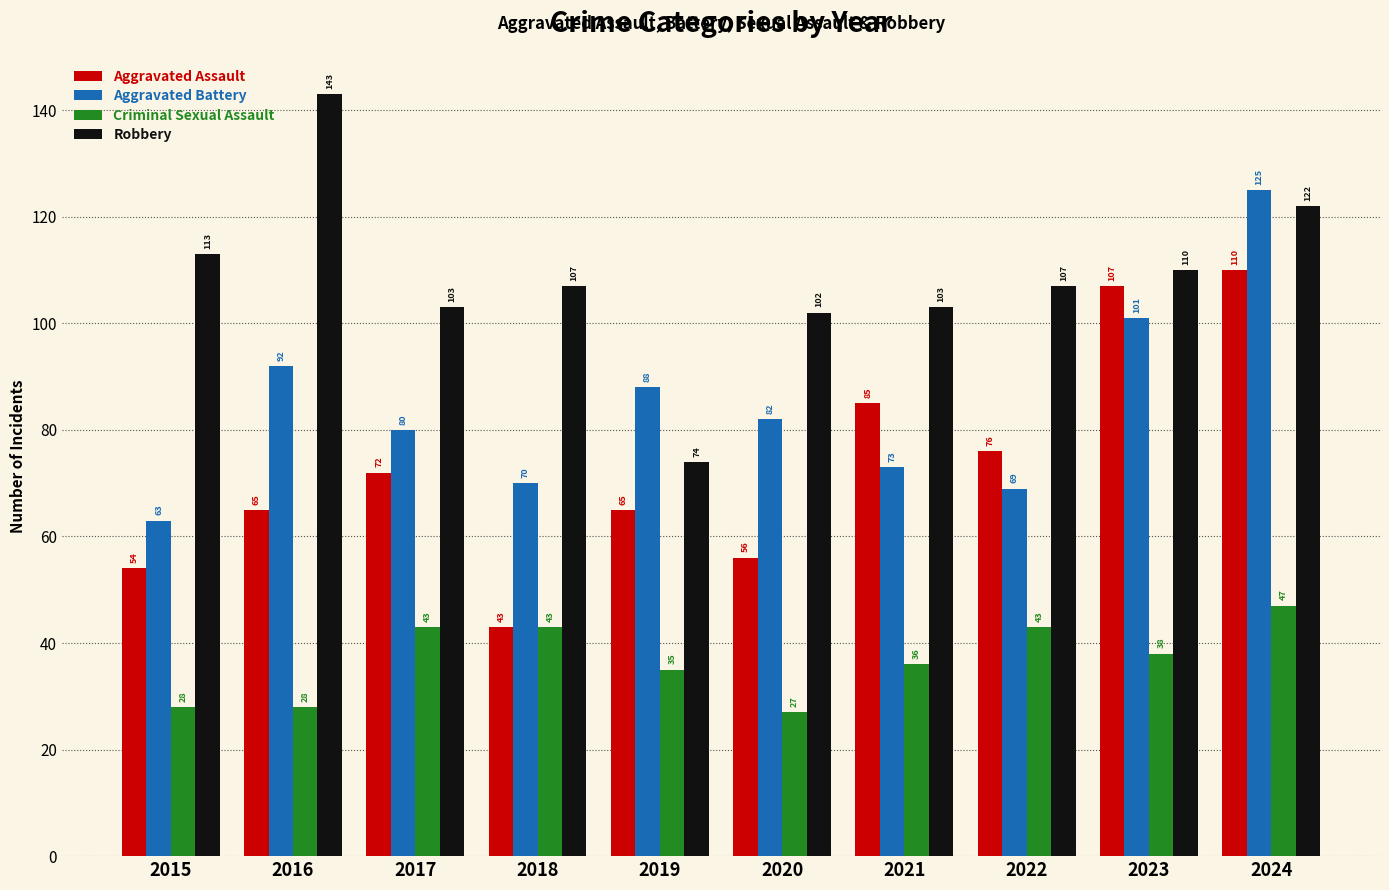

True or false: Aggravated Battery has a value of 73 at 2021.

True